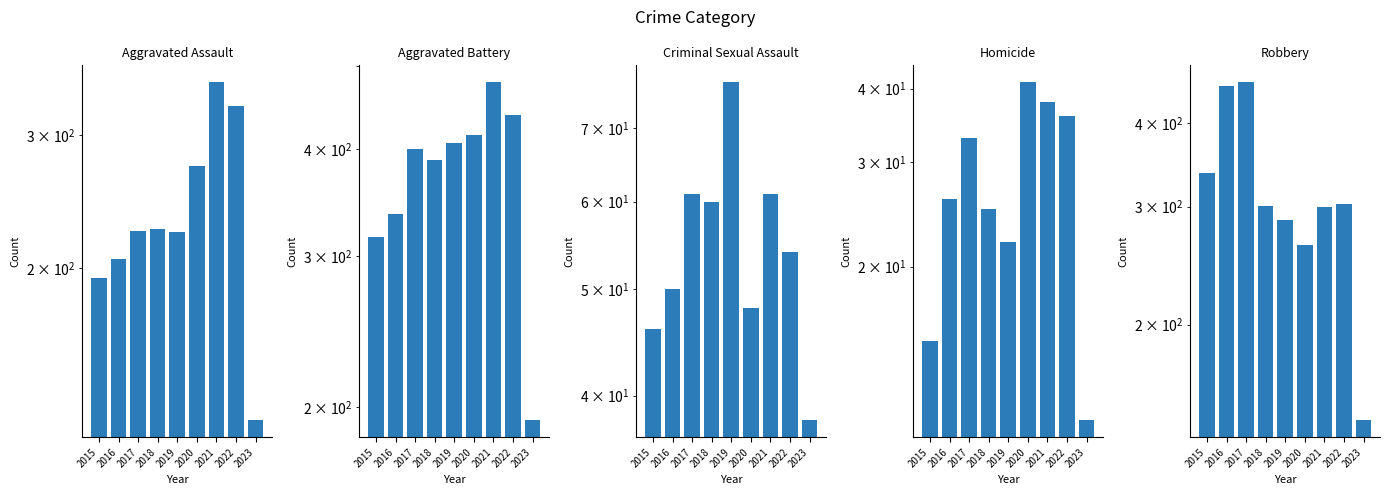

Is it true that Criminal Sexual Assault equals 61 at 2021?

True